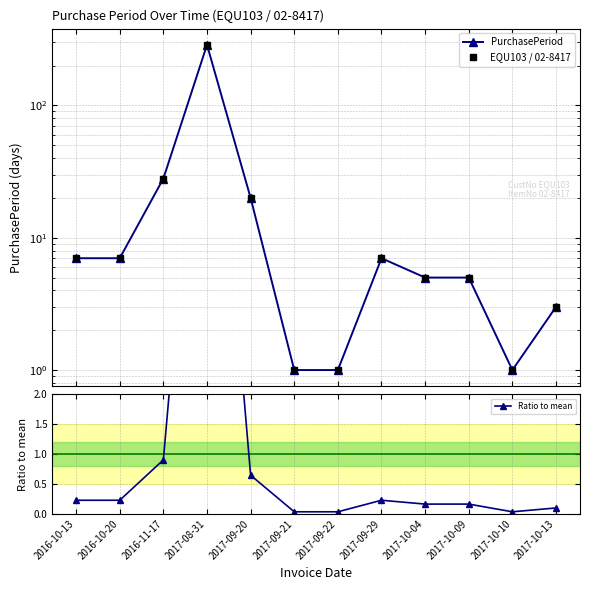

Which series has the largest range (max minus min)?

PurchasePeriod